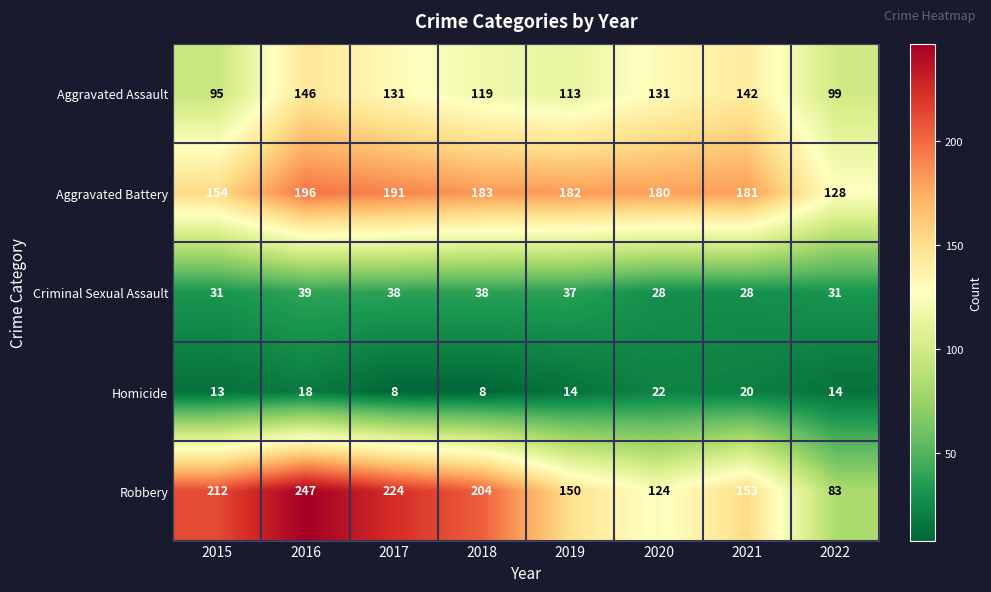

Rank the series by their maximum value, from highest to lowest.

Robbery, Aggravated Battery, Aggravated Assault, Criminal Sexual Assault, Homicide